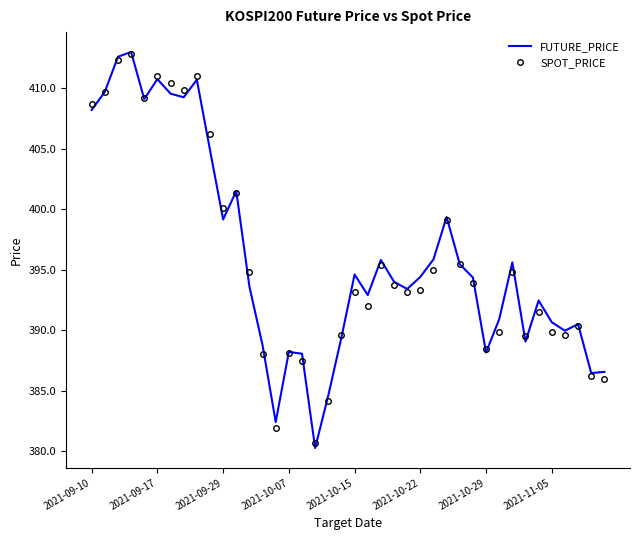

What is the greatest value displayed?

413.0